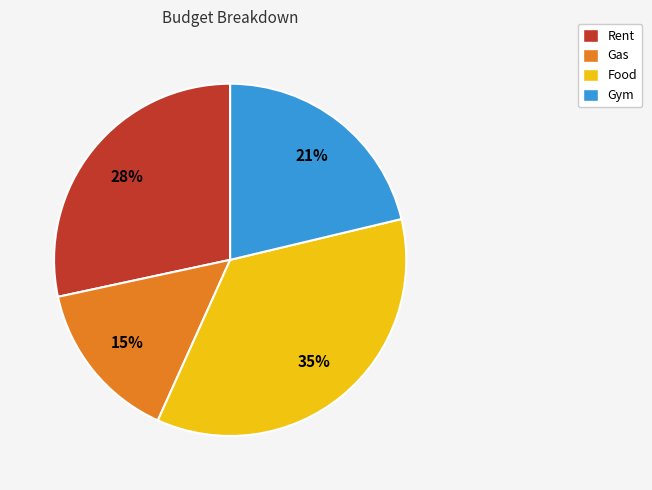

True or false: Food accounts for 35% of the total.

True